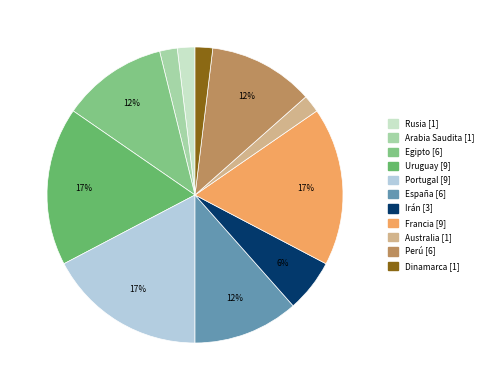

To the nearest percent, what is the average slice percentage?

9%